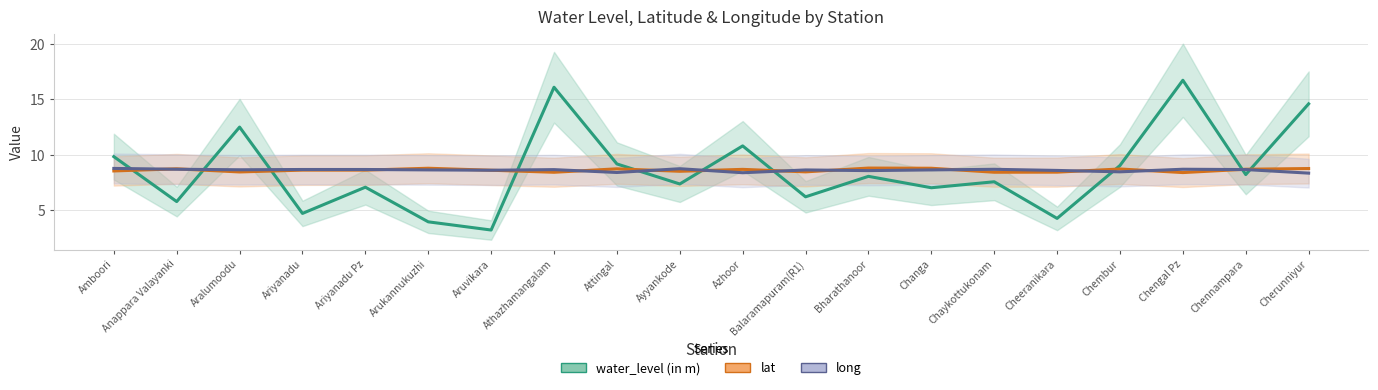

What is the total value across all series at Chennampara?

25.6